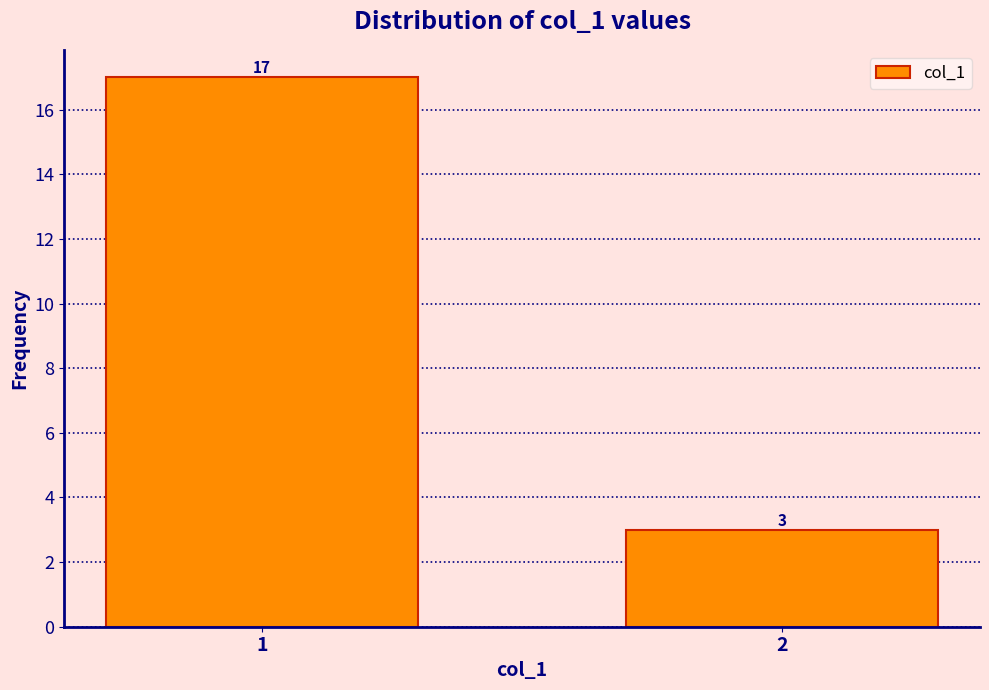

Reading left to right, list all the values displayed in this chart.

17	3